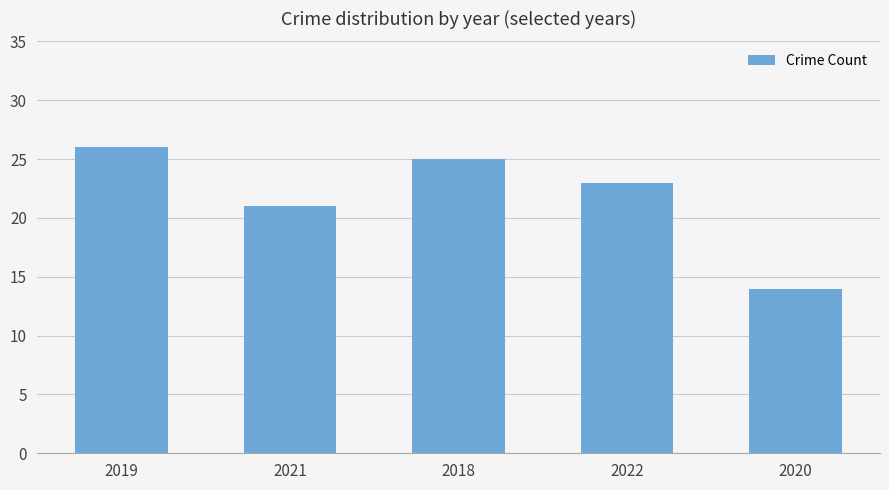

Rank the categories by value from highest to lowest.

2019, 2018, 2022, 2021, 2020